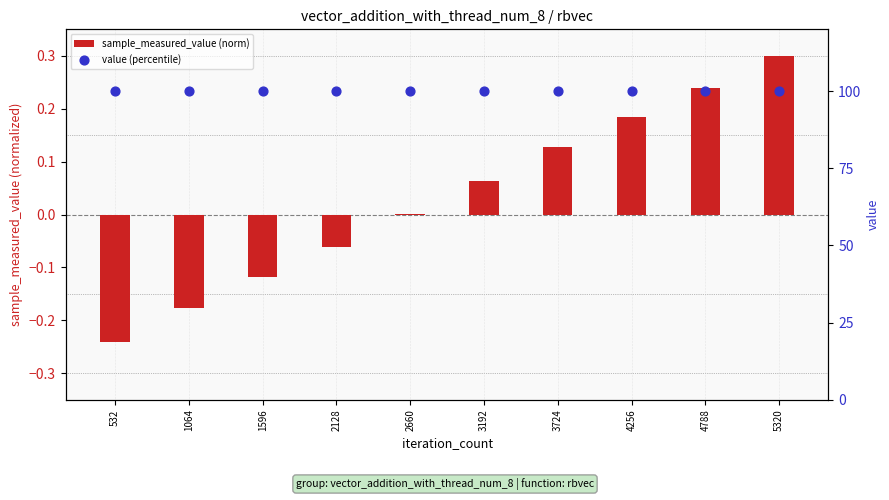

Is the value of sample_measured_value (norm) at 532 greater than the value of value (percentile) at 1064?

No